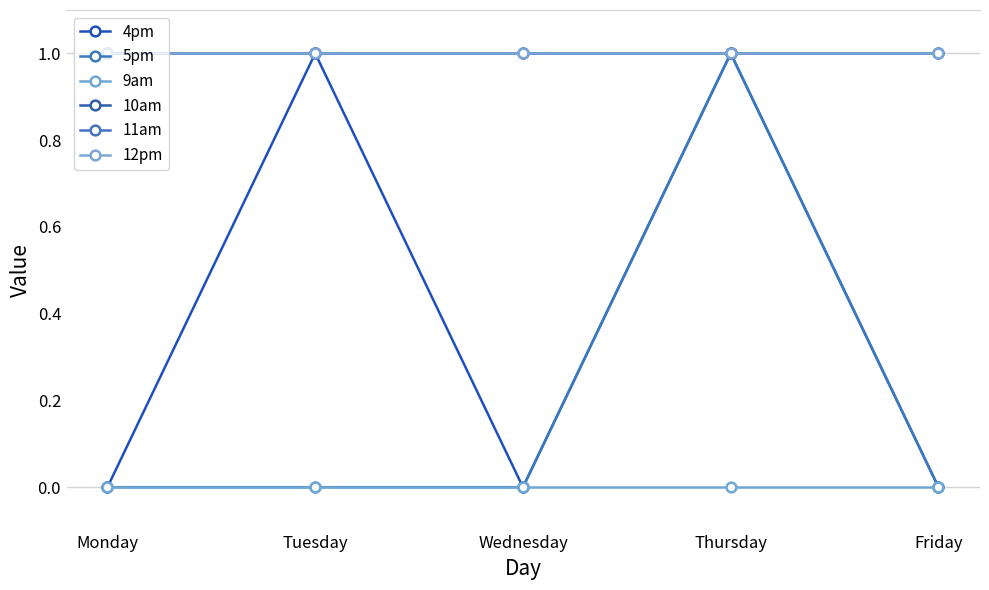

Is this an area chart (filled region under the line)?

No